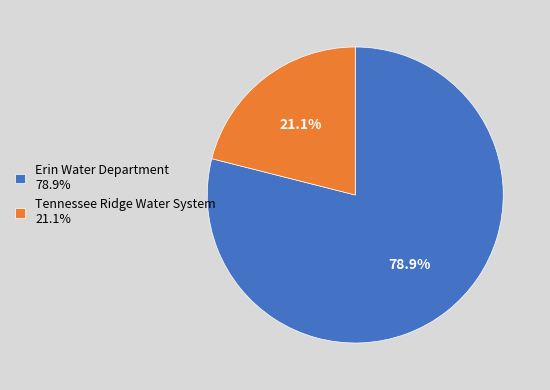

To the nearest percent, what is the average slice percentage?

50%